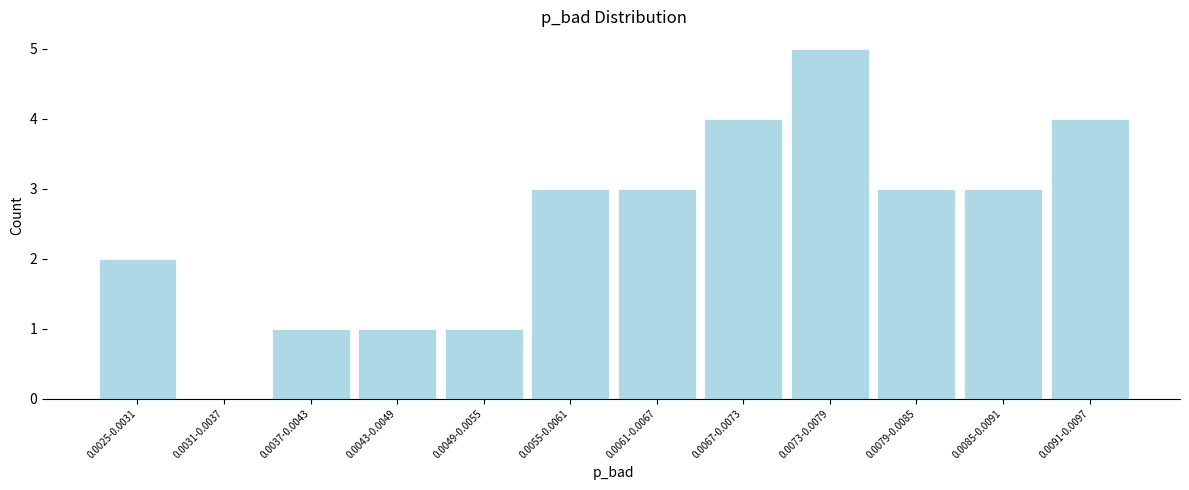

Reading left to right, extract all data points from this chart.

0.0025-0.0031=2	0.0031-0.0037=0	0.0037-0.0043=1	0.0043-0.0049=1	0.0049-0.0055=1	0.0055-0.0061=3	0.0061-0.0067=3	0.0067-0.0073=4	0.0073-0.0079=5	0.0079-0.0085=3	0.0085-0.0091=3	0.0091-0.0097=4